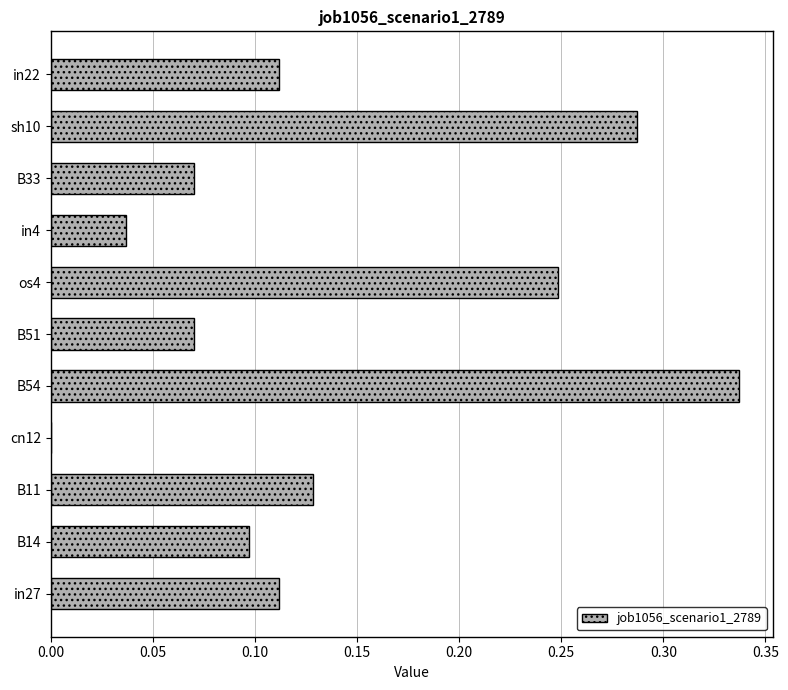

What is the sum of all values?

1.5